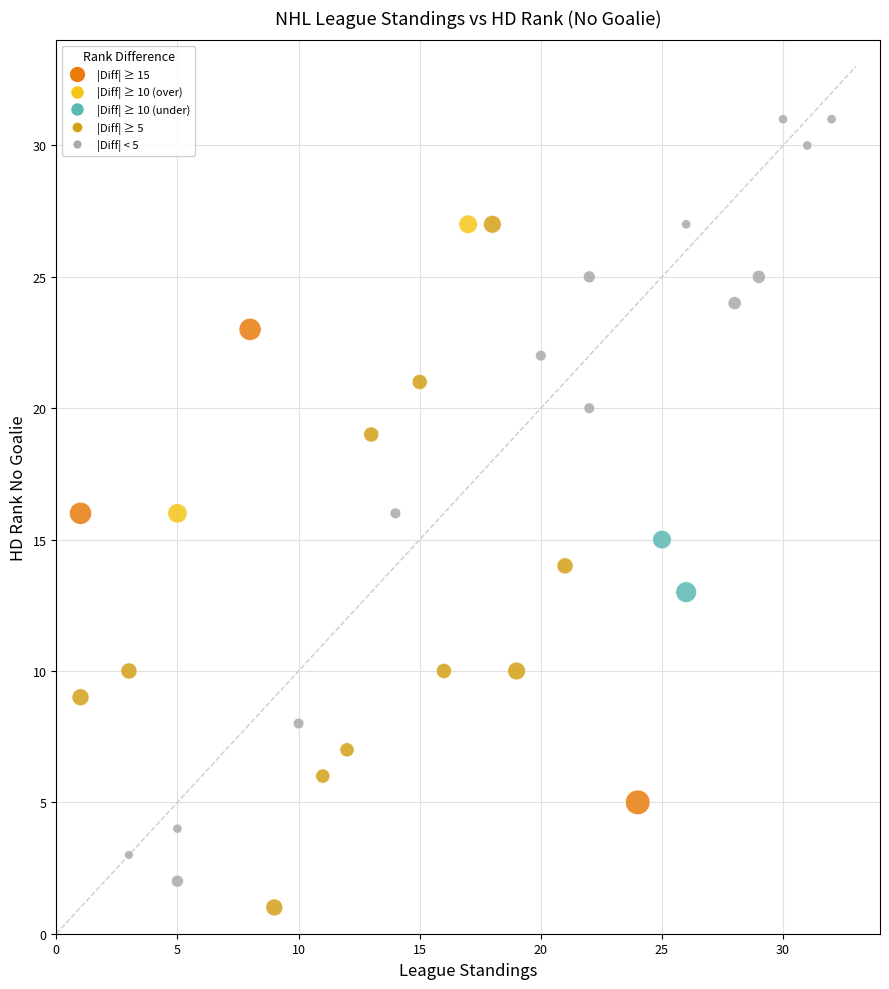

What is the range of X values (max minus min)?

31